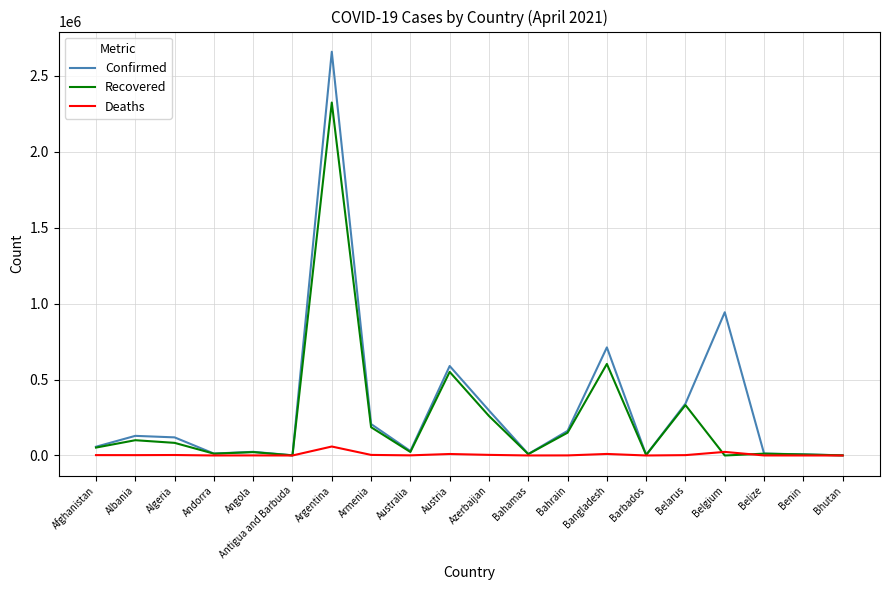

How many lines are shown in the chart?

3